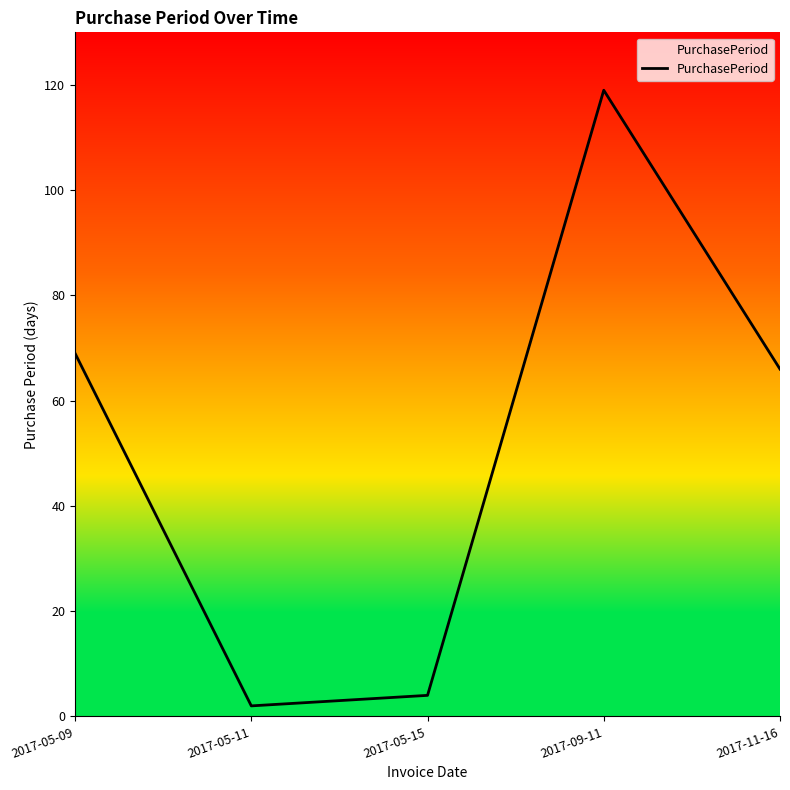

What is the difference between the maximum and minimum values?

117